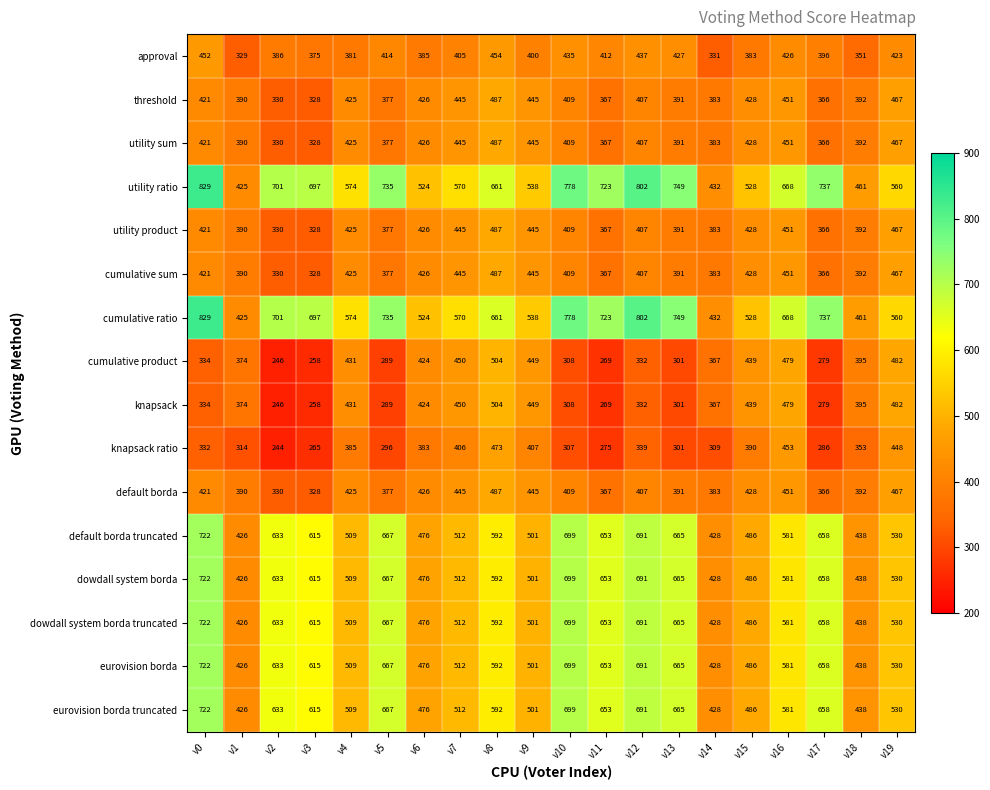

Rank the categories by knapsack value from highest to lowest.

v8, v19, v16, v7, v9, v15, v4, v6, v18, v1, v14, v0, v12, v10, v13, v5, v17, v11, v3, v2